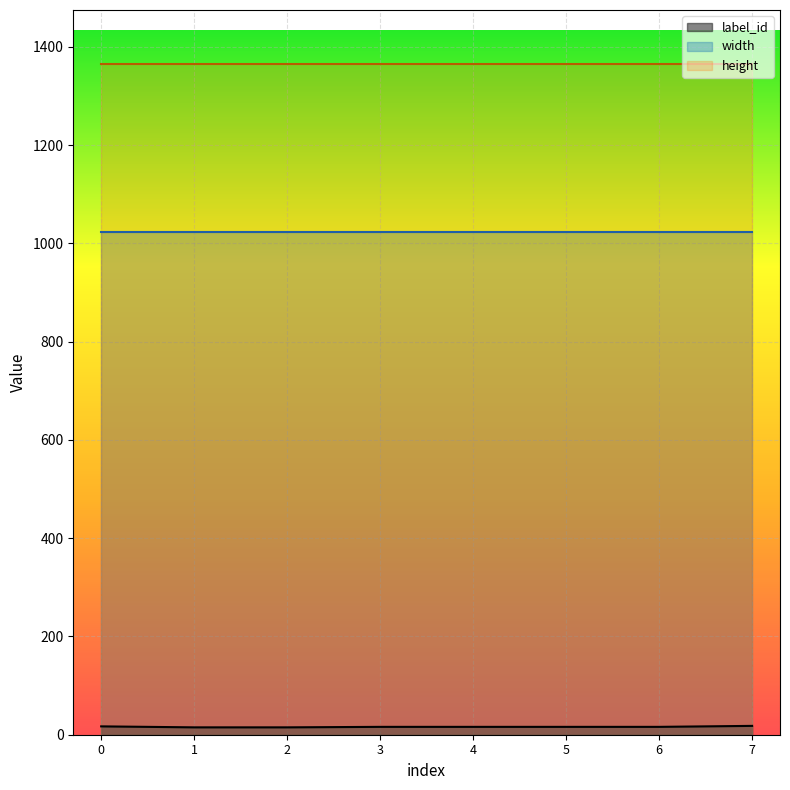

List the series in order of their overall mean, lowest first.

label_id, width, height